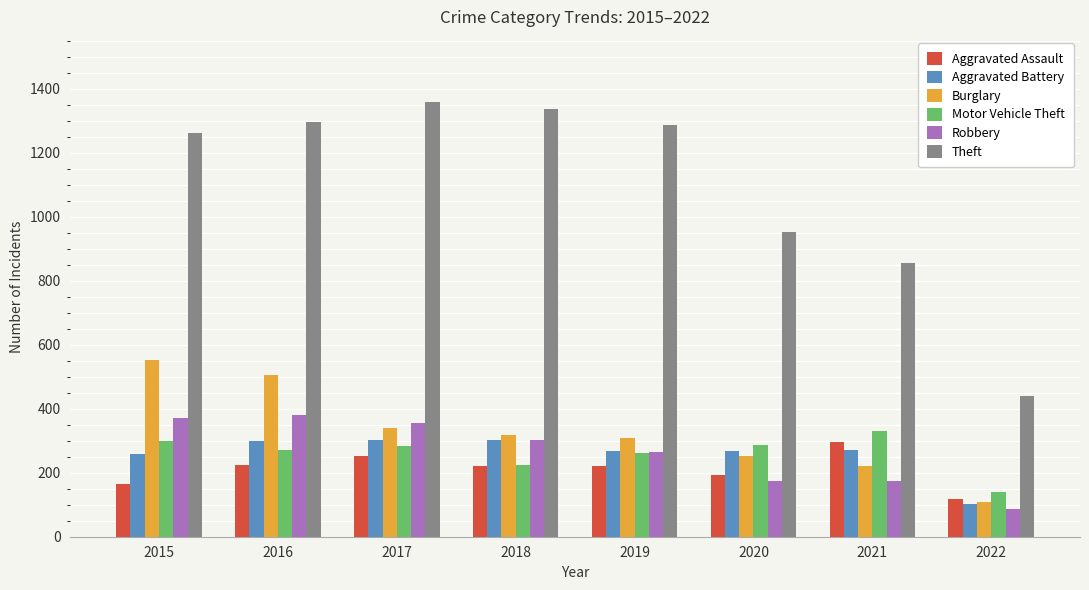

What is the spread (max minus min) of values at 2022?

354